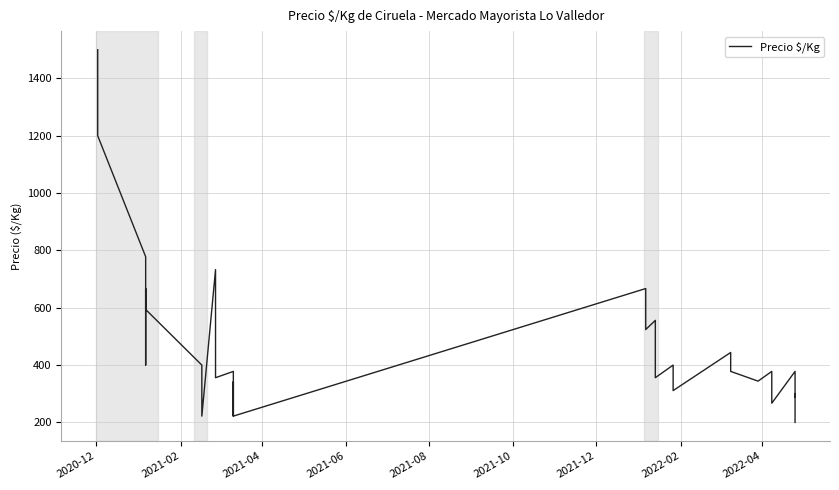

How many lines are shown in the chart?

1